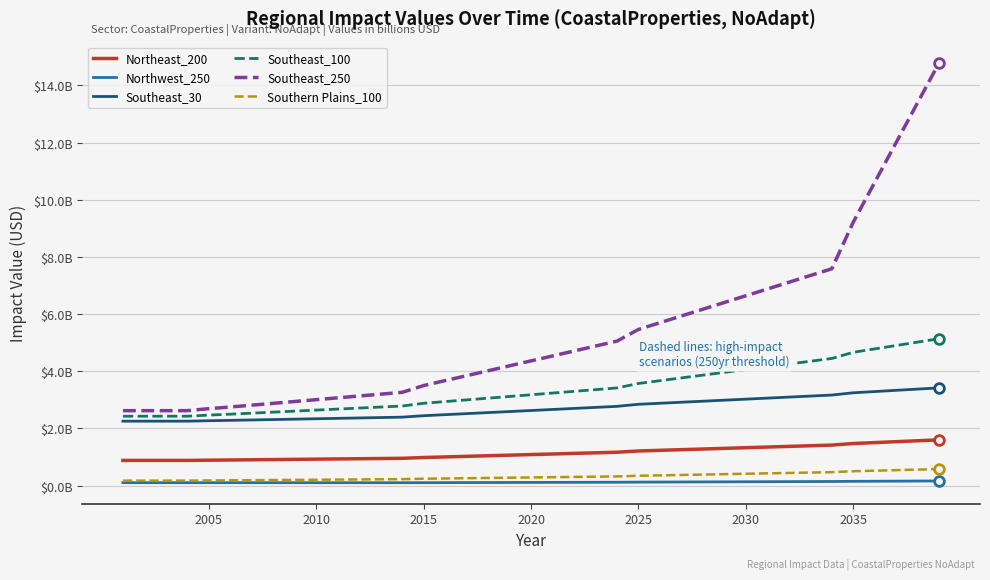

What are all the series names shown in the legend?

Northeast_200, Northwest_250, Southeast_30, Southeast_100, Southeast_250, Southern Plains_100